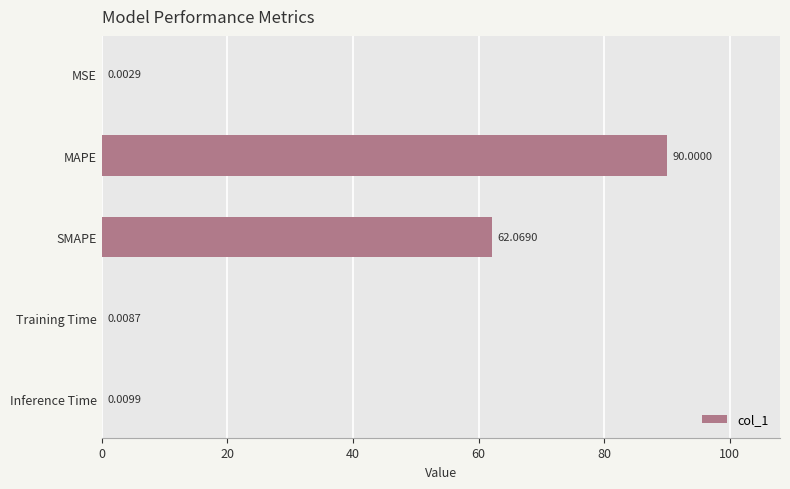

What is the sum of the values at SMAPE and Inference Time?

62.1